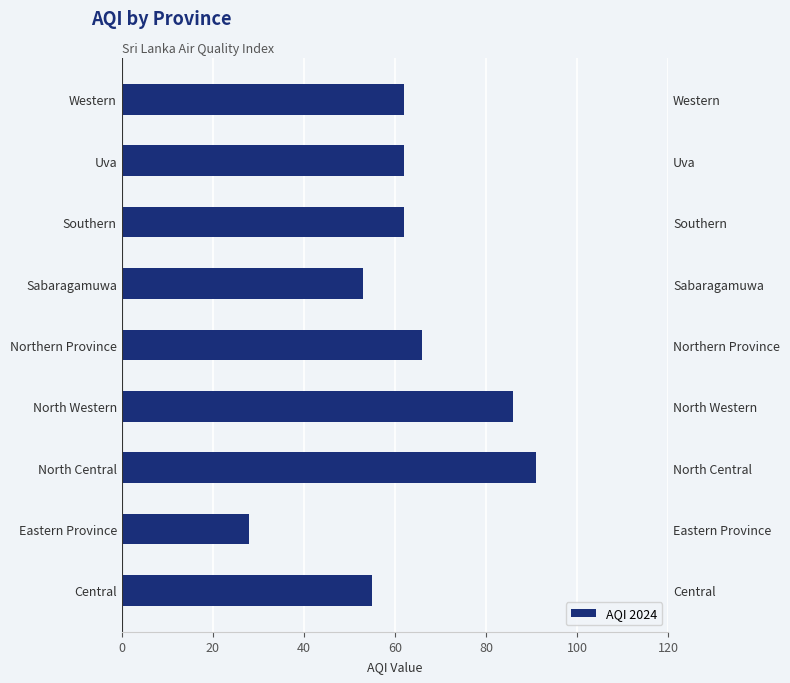

What is the sum of all values?

565